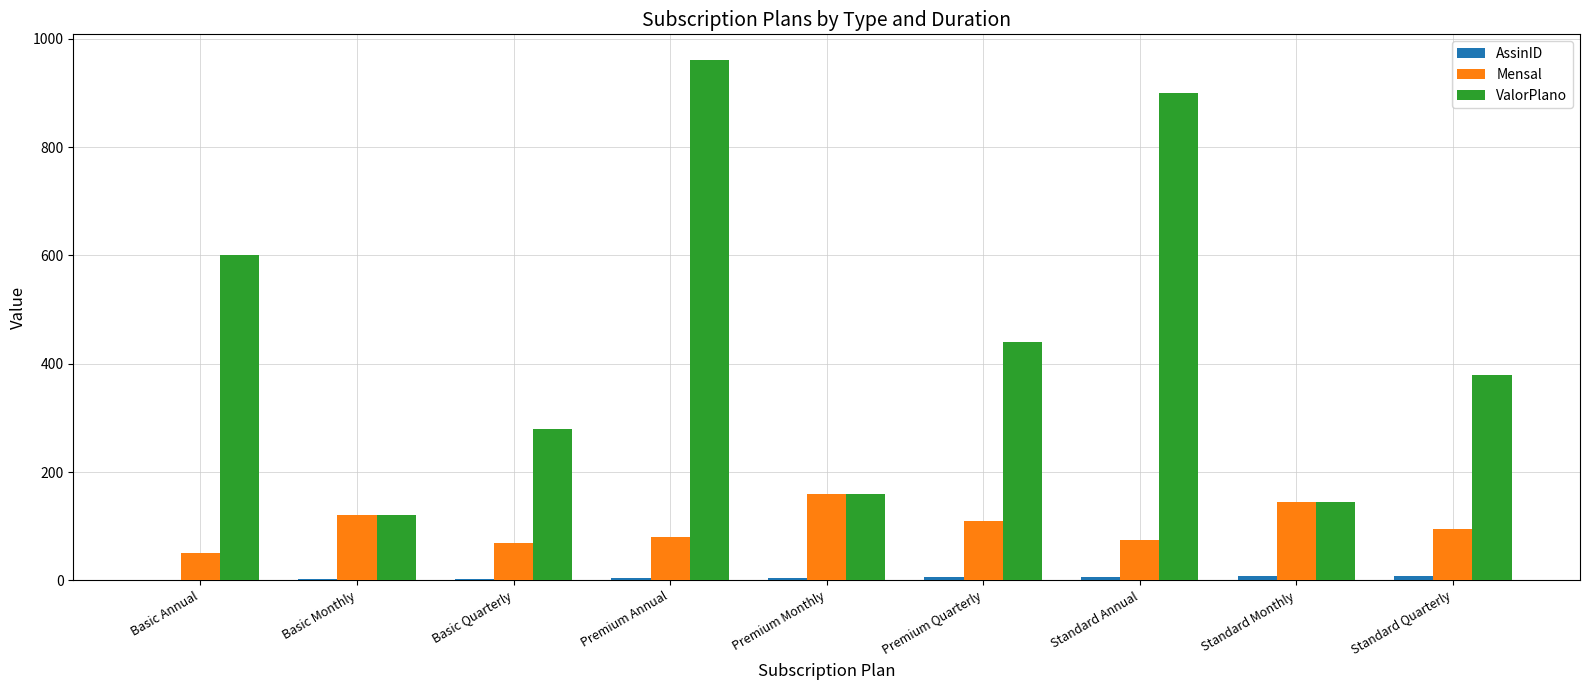

What is the sum of all Mensal values?

905